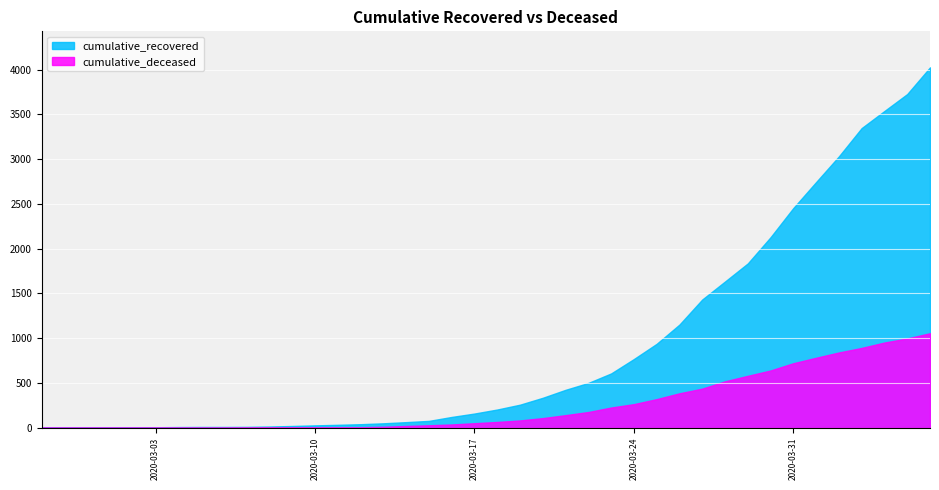

List the series in order of their peak value, highest first.

cumulative_recovered, cumulative_deceased